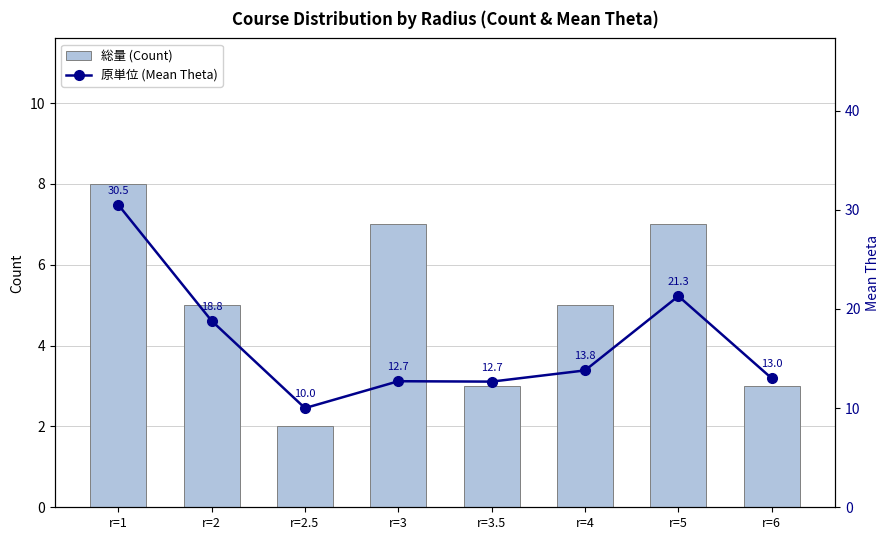

What is the approximate value of 総量 at r=6?

3.0